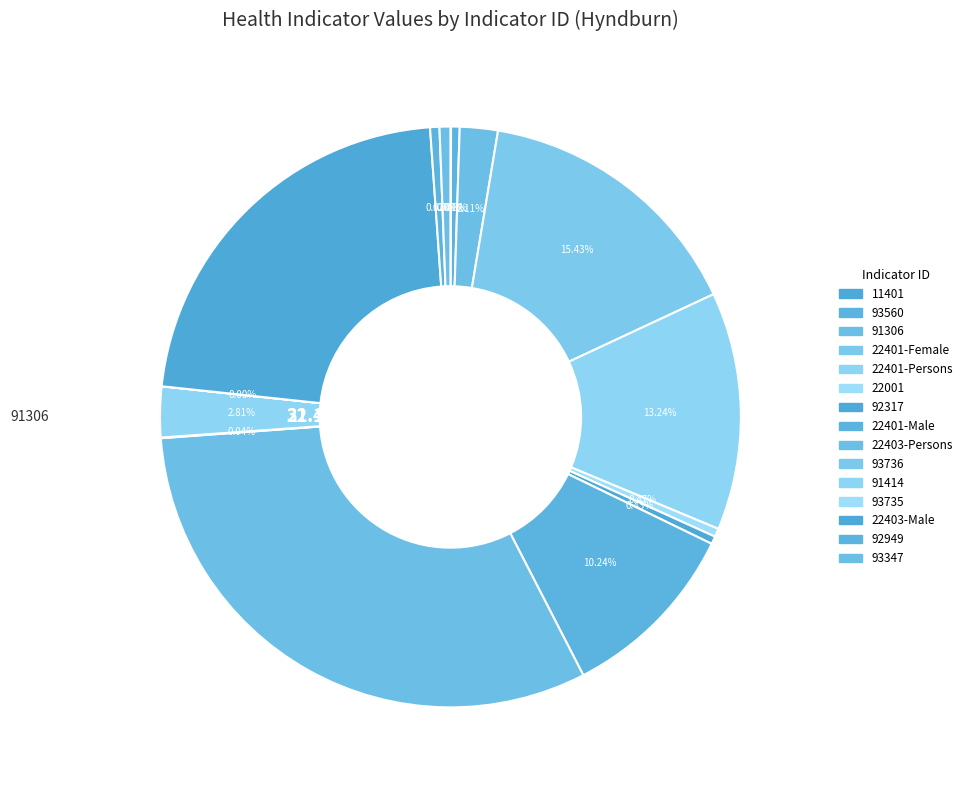

Approximately how many times larger is the value at 93560 compared to 91306?

0.2